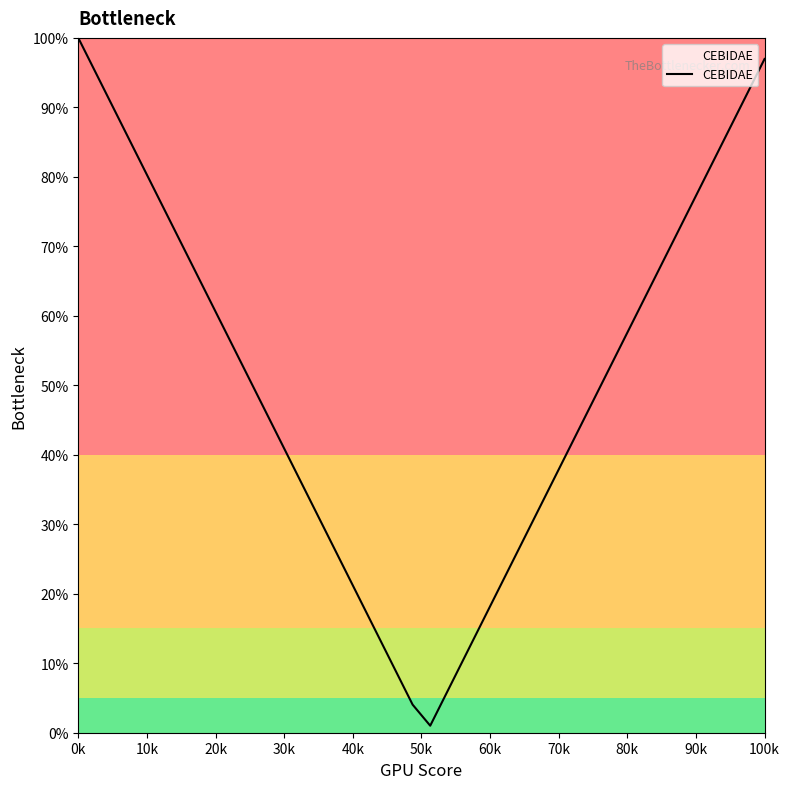

What is the maximum value shown in the chart?

100.0